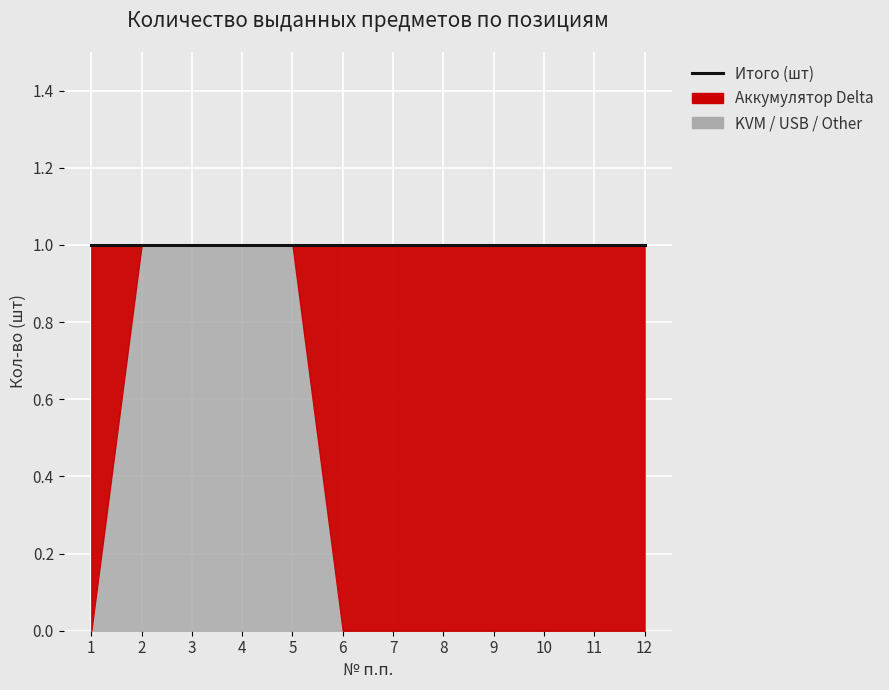

What is the difference between the maximum and second lowest values in the KVM / USB / Other series?

1